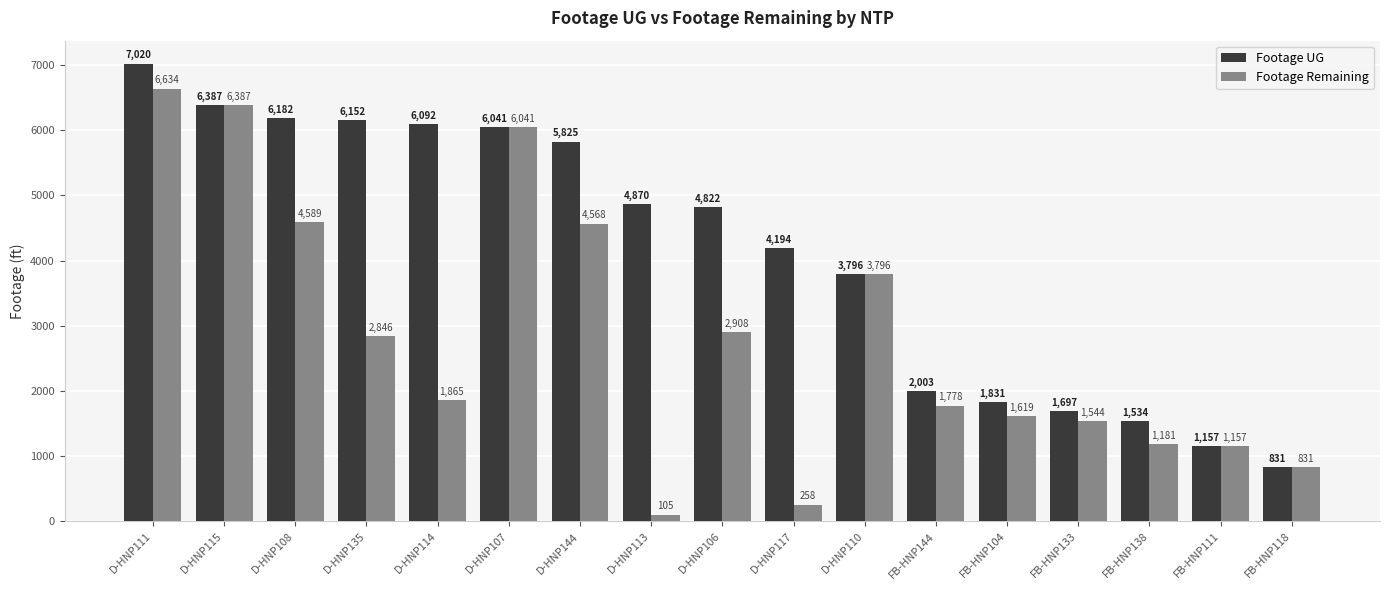

Reading left to right, list all the values displayed in this chart.

Footage UG: D-HNP111=7020	D-HNP115=6387	D-HNP108=6182	D-HNP135=6152	D-HNP114=6092	D-HNP107=6041	D-HNP144=5825	D-HNP113=4870	D-HNP106=4822	D-HNP117=4194	D-HNP110=3796	FB-HNP144=2003	FB-HNP104=1831	FB-HNP133=1697	FB-HNP138=1534	FB-HNP111=1157	FB-HNP118=831
Footage Remaining: D-HNP111=6634	D-HNP115=6387	D-HNP108=4589	D-HNP135=2846	D-HNP114=1865	D-HNP107=6041	D-HNP144=4568	D-HNP113=105	D-HNP106=2908	D-HNP117=258	D-HNP110=3796	FB-HNP144=1778	FB-HNP104=1619	FB-HNP133=1544	FB-HNP138=1181	FB-HNP111=1157	FB-HNP118=831